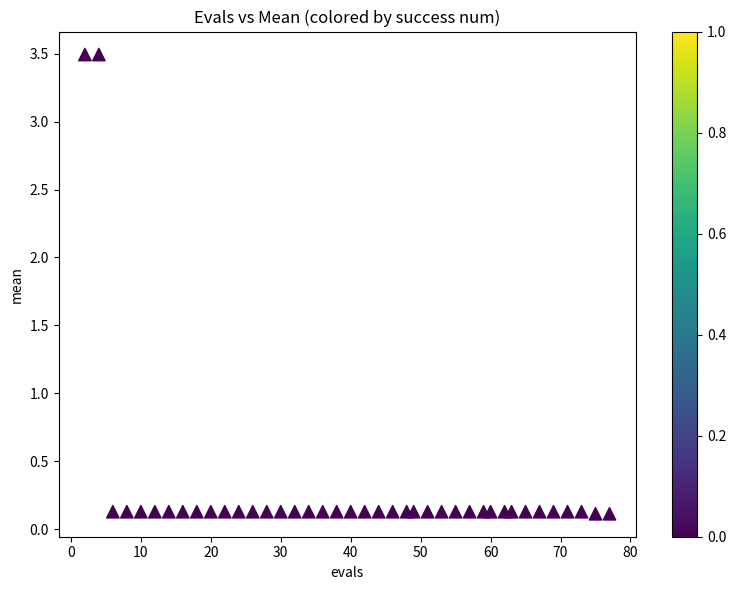

What is the range of Y values (max minus min)?

3.4